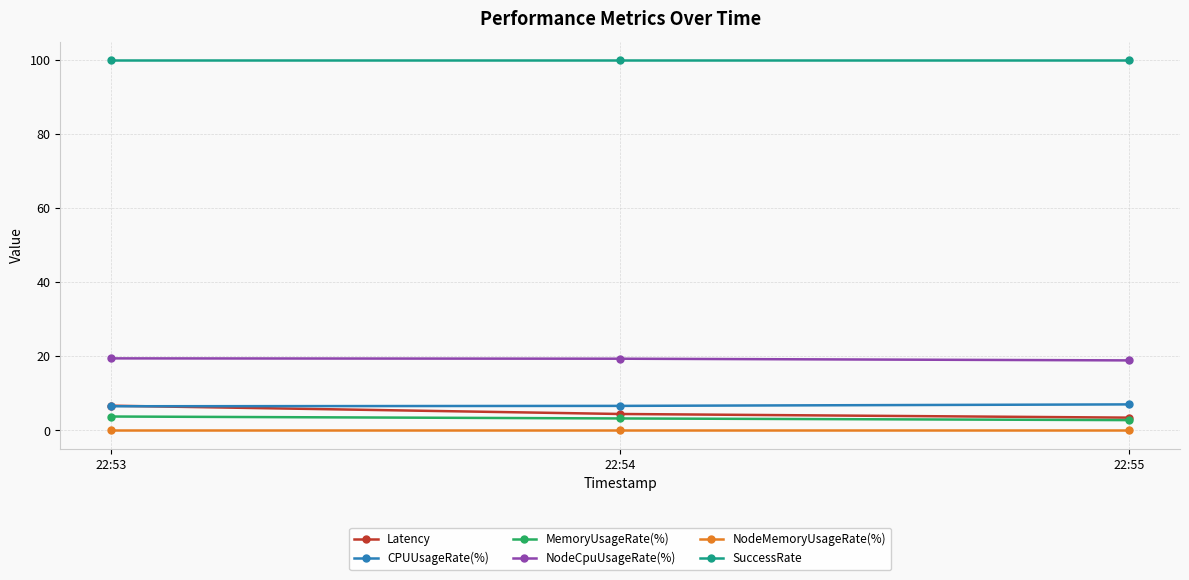

What is the maximum value shown in the chart?

100.0